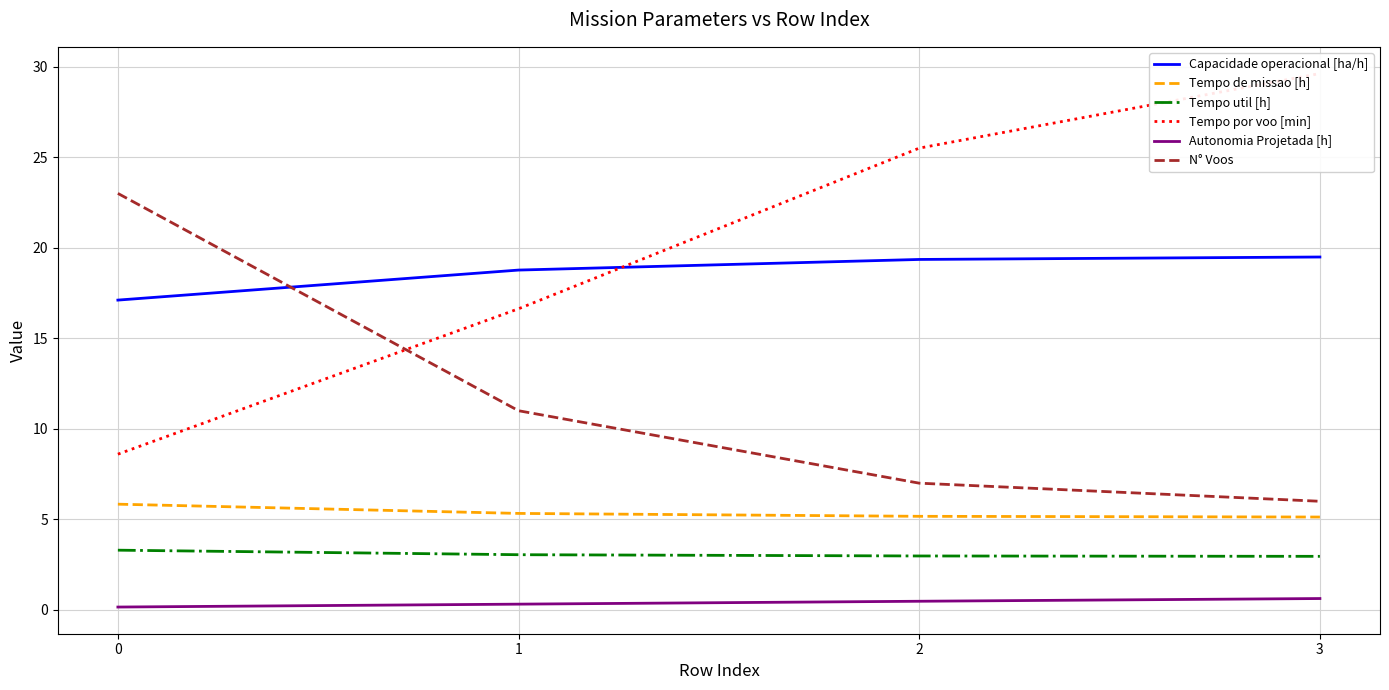

What is the minimum value for Tempo de missao [h]?

5.1